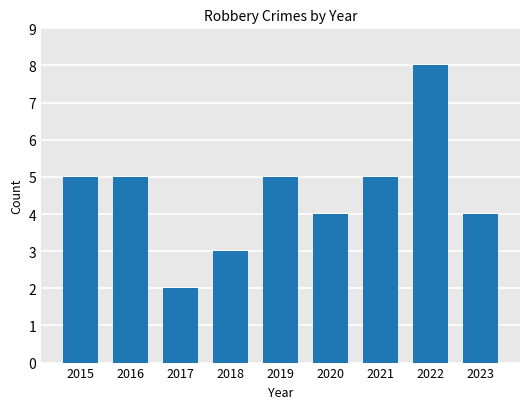

Between 2016 and 2017, which is larger?

2016